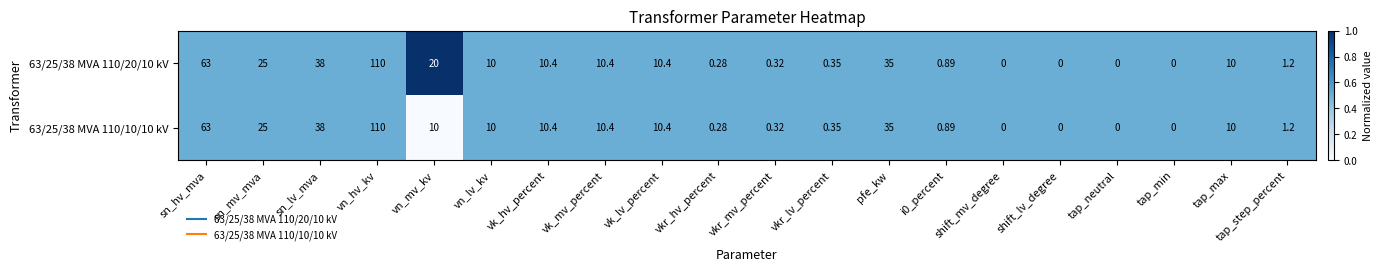

At which label is 63/25/38 MVA 110/20/10 kV closest to 55?

sn_hv_mva